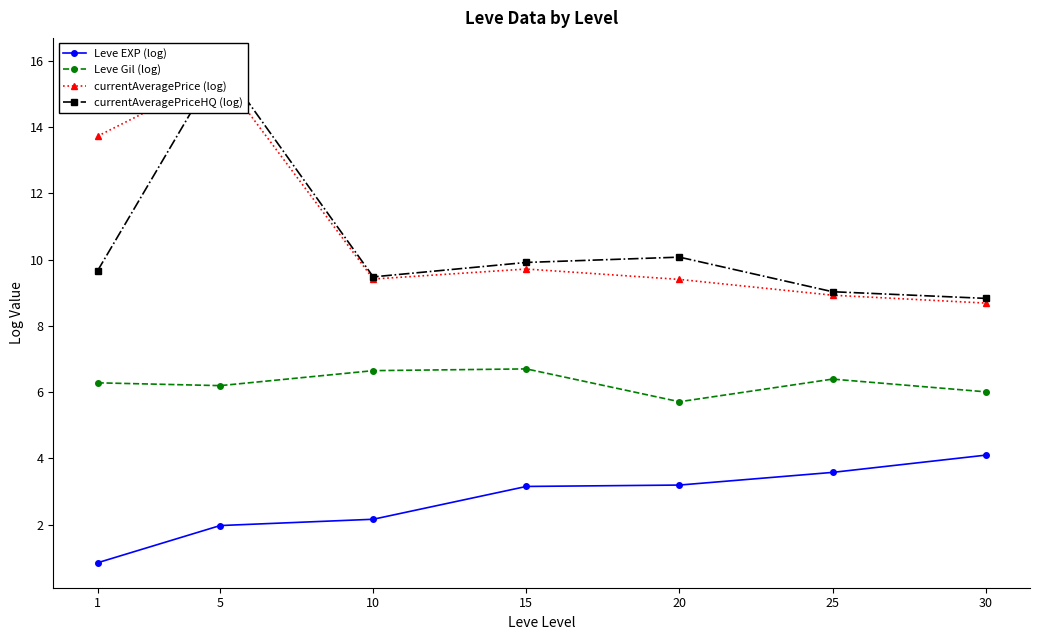

Reading right to left, what are all the values shown in this chart?

Leve EXP (log): 30=4.1	25=3.6	20=3.2	15=3.1	10=2.2	5=2.0	1=0.8
Leve Gil (log): 30=6.0	25=6.4	20=5.7	15=6.7	10=6.6	5=6.2	1=6.3
currentAveragePrice (log): 30=8.7	25=8.9	20=9.4	15=9.7	10=9.4	5=15.6	1=13.7
currentAveragePriceHQ (log): 30=8.8	25=9.0	20=10.1	15=9.9	10=9.5	5=15.9	1=9.7